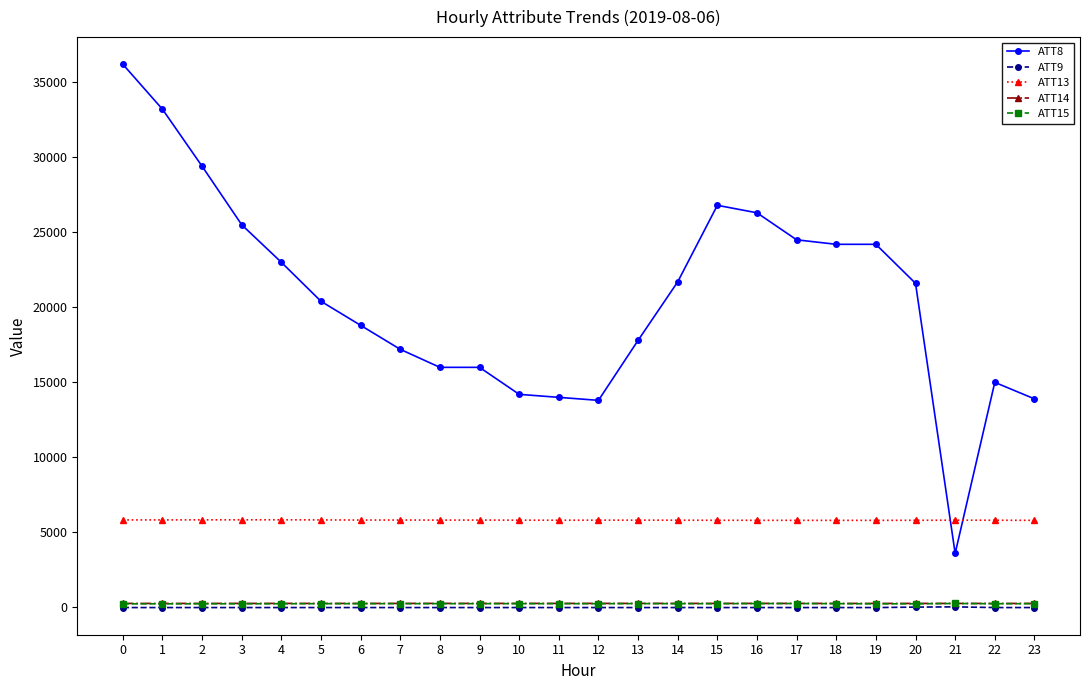

What is the difference between the second highest and minimum values in the ATT13 series?

36.9